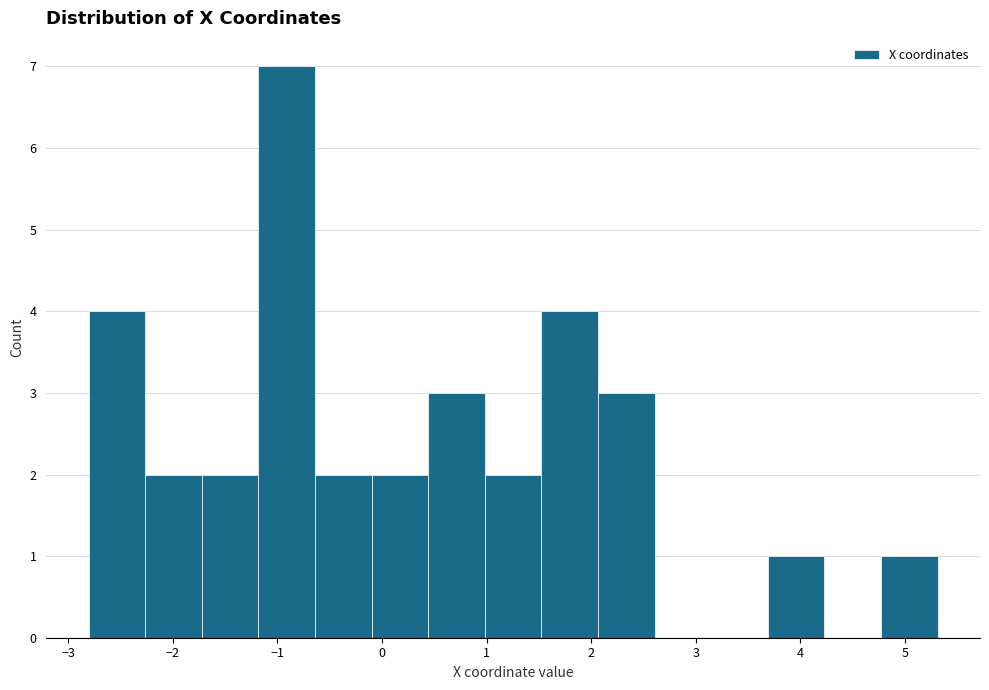

Reading left to right, transcribe this chart: for each bar, give the range it covers on the x-axis and its height. Neither the bar edges nor the heights are printed on the chart, so give them approximately, as read against the axes.

-2.8 to -2.3: 4
-2.3 to -1.7: 2
-1.7 to -1.2: 2
-1.2 to -0.6: 7
-0.6 to -0.1: 2
-0.1 to 0.4: 2
0.4 to 1.0: 3
1.0 to 1.5: 2
1.5 to 2.1: 4
2.1 to 2.6: 3
2.6 to 3.1: 0
3.1 to 3.7: 0
3.7 to 4.2: 1
4.2 to 4.8: 0
4.8 to 5.3: 1